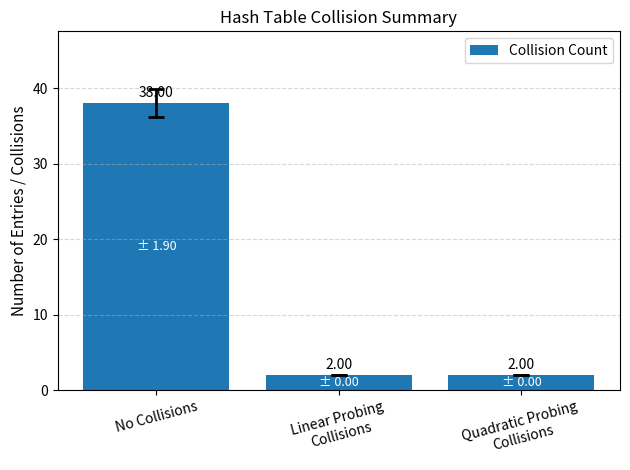

Are the bars grouped side by side (vs. stacked)?

No